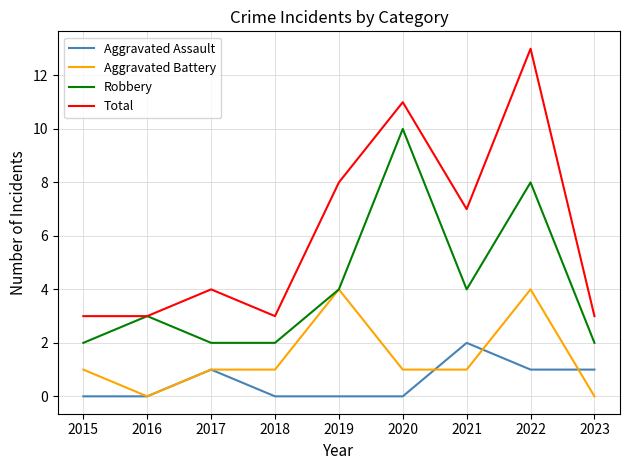

The value of Aggravated Battery at 2020 is 0. True or false?

False